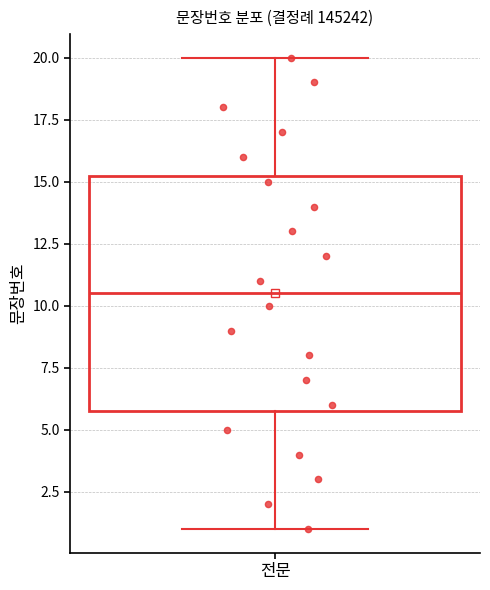

Read this box plot against the y-axis: the position of the median line, the range covered by the box, and the ends of both whiskers. The values are not printed on the chart, so give them approximately, as read against the axis.

median 10.5, box 6.0 to 15.5, whiskers 1.0 to 20.0